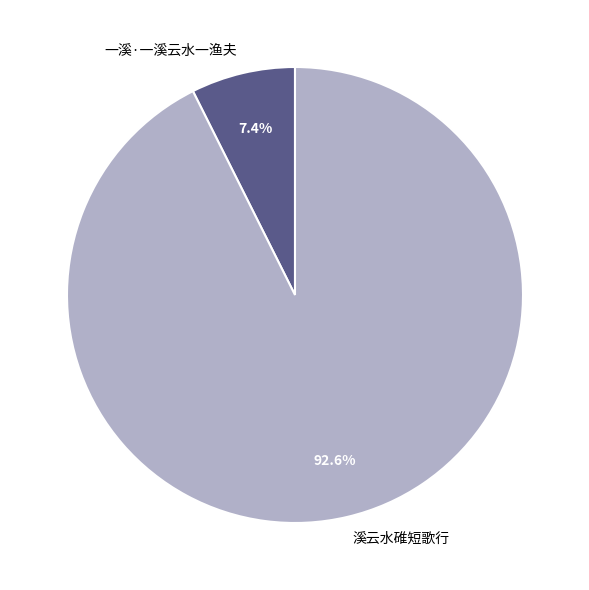

Rank the categories by value from lowest to highest.

一溪·一溪云水一渔夫, 溪云水碓短歌行